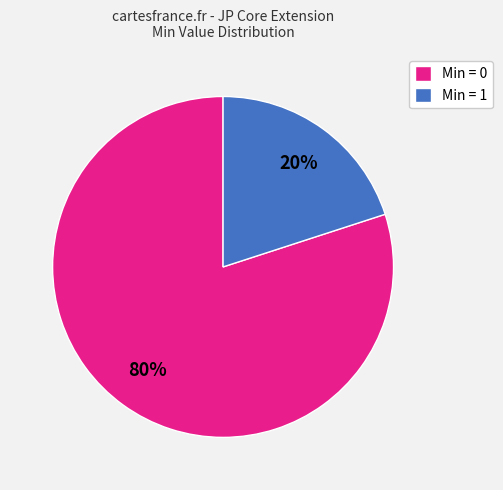

Does any single category account for the majority?

Yes